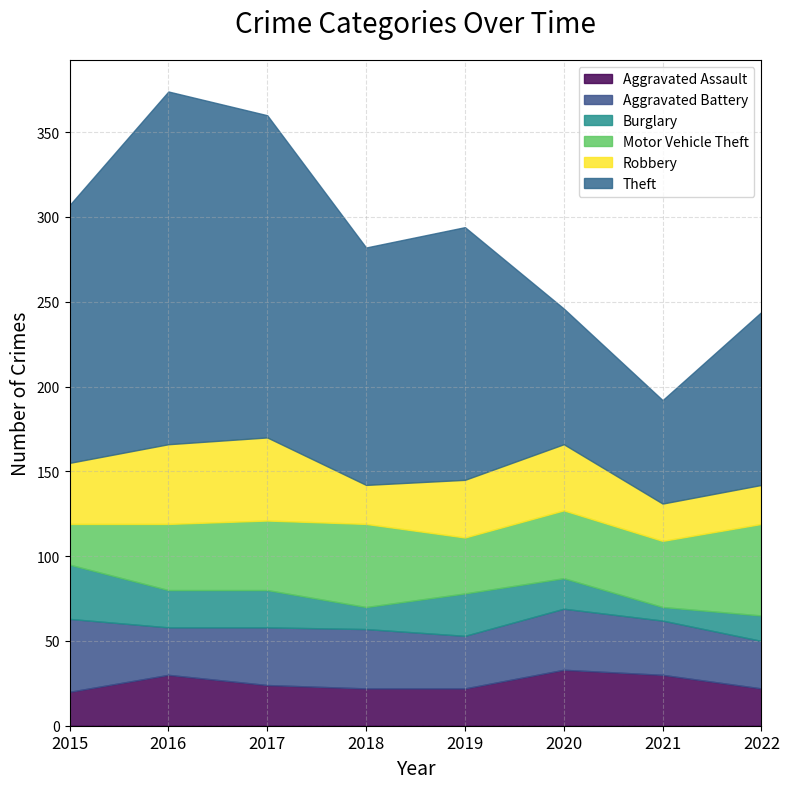

Reading left to right, list all the values displayed in this chart.

Aggravated Assault: 20	30	24	22	22	33	30	22
Aggravated Battery: 43	28	34	35	31	36	32	28
Burglary: 32	22	22	13	25	18	8	15
Motor Vehicle Theft: 24	39	41	49	33	40	39	54
Robbery: 36	47	49	23	34	39	22	23
Theft: 152	208	190	140	149	80	61	102